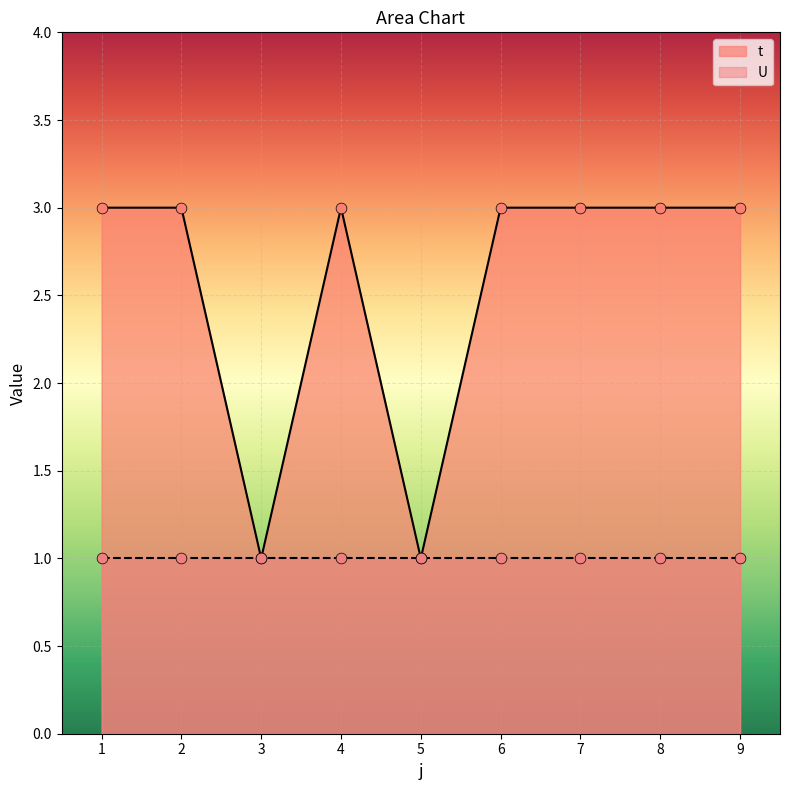

Which has a higher value, 3 or 6?

6